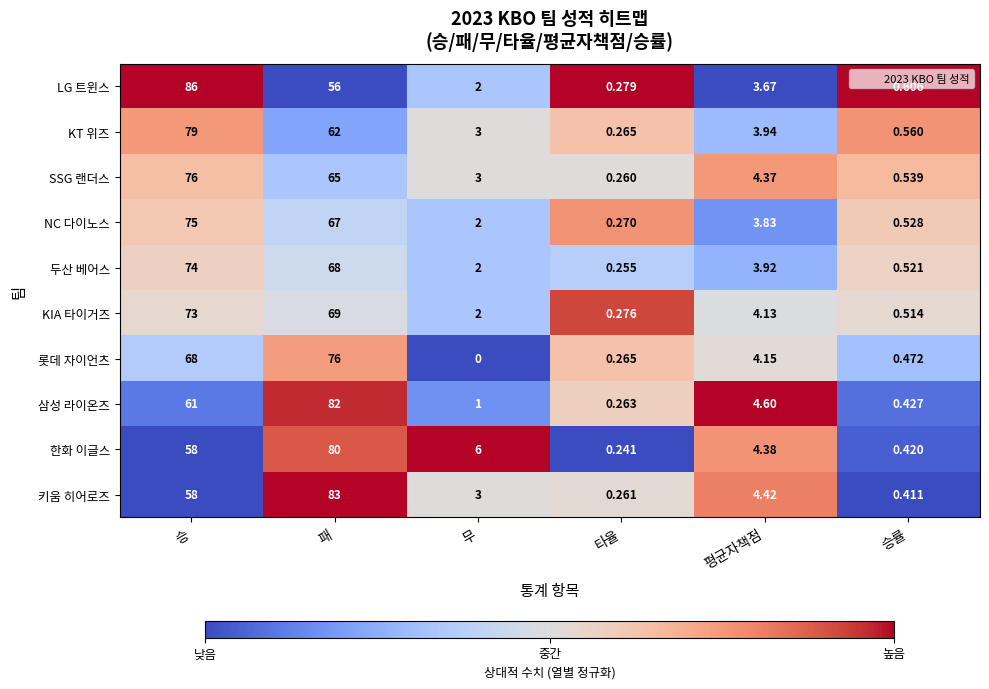

Count the number of categories in the chart.

6